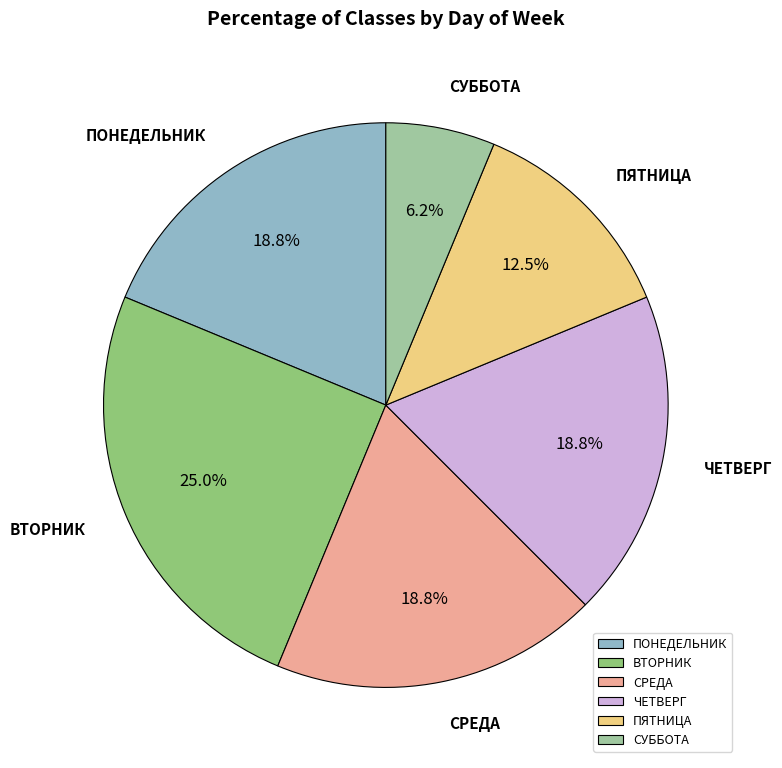

Is there any slice that represents more than half of the pie?

No